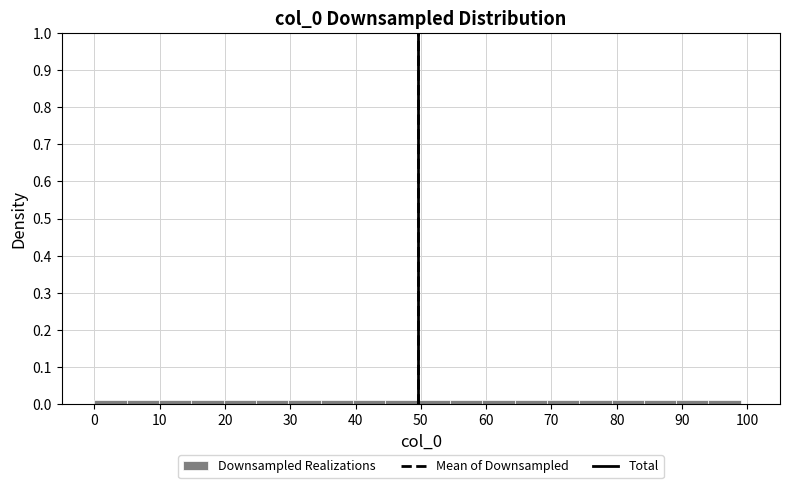

Reading left to right, list every bar in this chart as the range it spans on the x-axis followed by its height. Neither the bar edges nor the heights are printed on the chart, so give them approximately, as read against the axes.

0 to 5: 0.01
5 to 10: 0.01
10 to 15: 0.01
15 to 20: 0.01
20 to 25: 0.01
25 to 30: 0.01
30 to 35: 0.01
35 to 40: 0.01
40 to 45: 0.01
45 to 50: 0.01
50 to 54: 0.01
54 to 59: 0.01
59 to 64: 0.01
64 to 69: 0.01
69 to 74: 0.01
74 to 79: 0.01
79 to 84: 0.01
84 to 89: 0.01
89 to 94: 0.01
94 to 99: 0.01